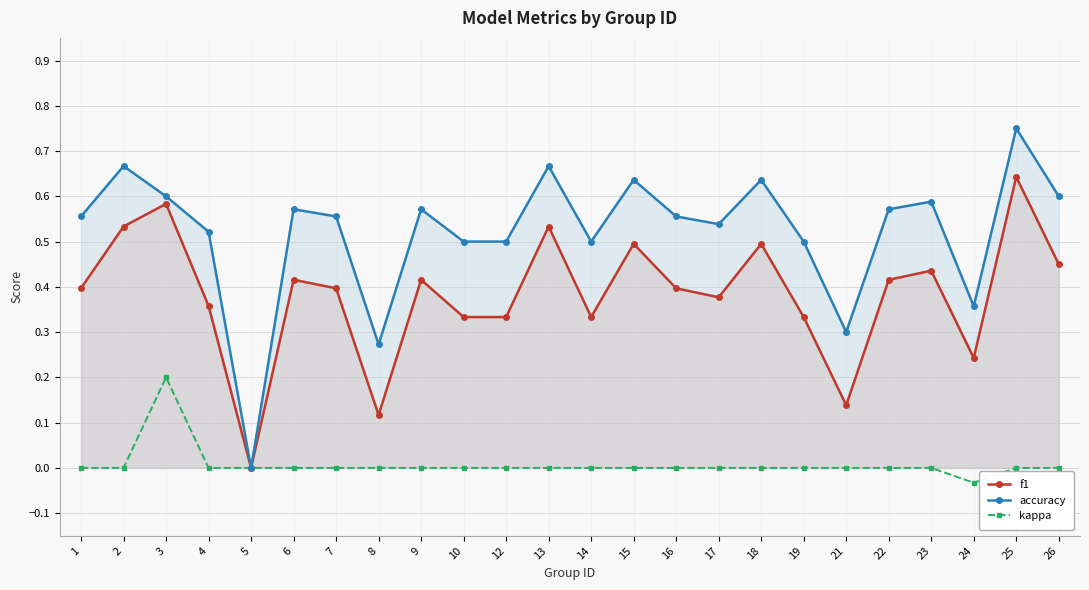

Reading right to left, list all the values displayed in this chart.

f1: 0.5	0.6	0.2	0.4	0.4	0.1	0.3	0.5	0.4	0.4	0.5	0.3	0.5	0.3	0.3	0.4	0.1	0.4	0.4	0.0	0.4	0.6	0.5	0.4
accuracy: 0.6	0.8	0.4	0.6	0.6	0.3	0.5	0.6	0.5	0.6	0.6	0.5	0.7	0.5	0.5	0.6	0.3	0.6	0.6	0.0	0.5	0.6	0.7	0.6
kappa: 0.0	0.0	-0.0	0.0	0.0	0.0	0.0	0.0	0.0	0.0	0.0	0.0	0.0	0.0	0.0	0.0	0.0	0.0	0.0	0.0	0.0	0.2	0.0	0.0